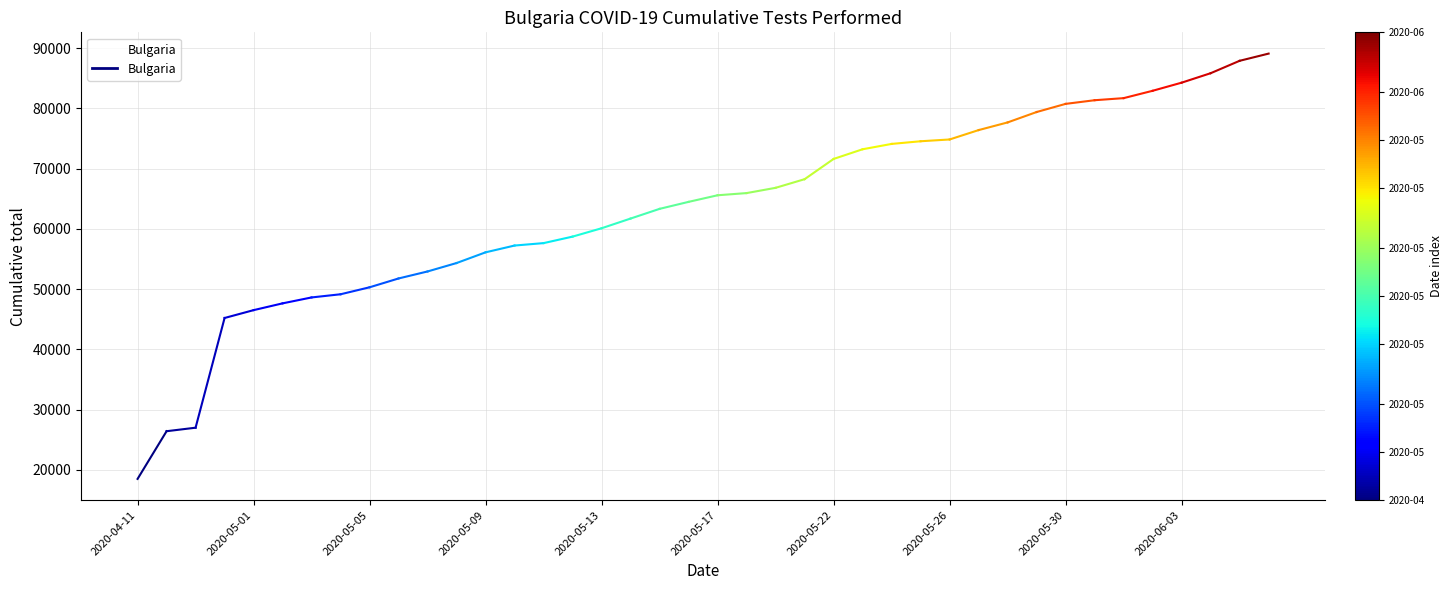

Is this an area chart (filled region under the line)?

No